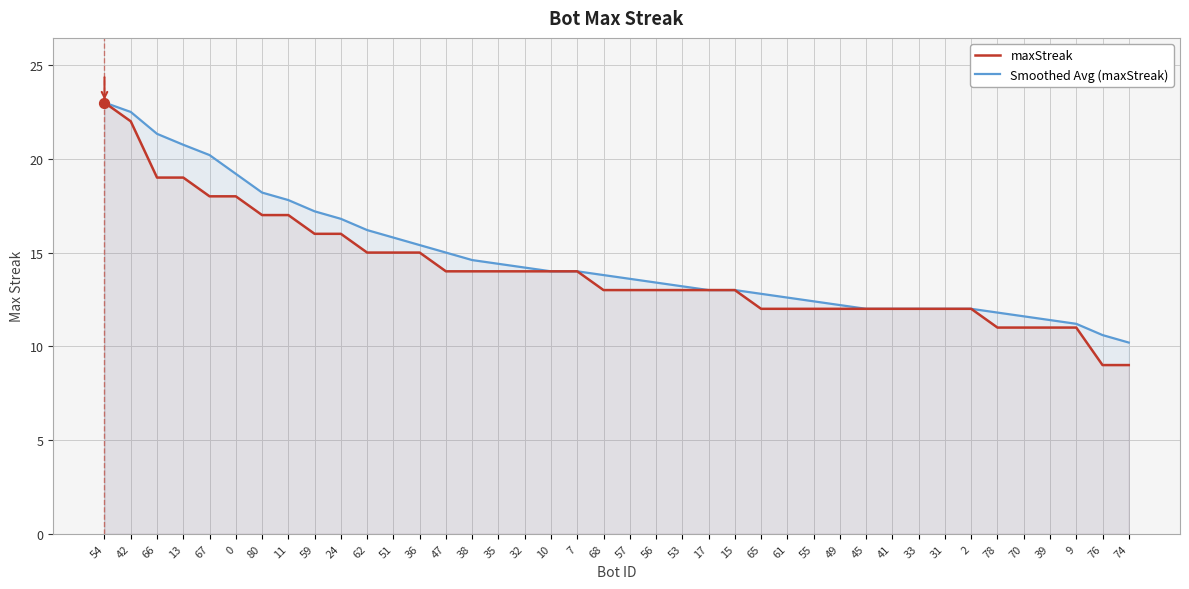

What is the total value across all series at 80?

35.2